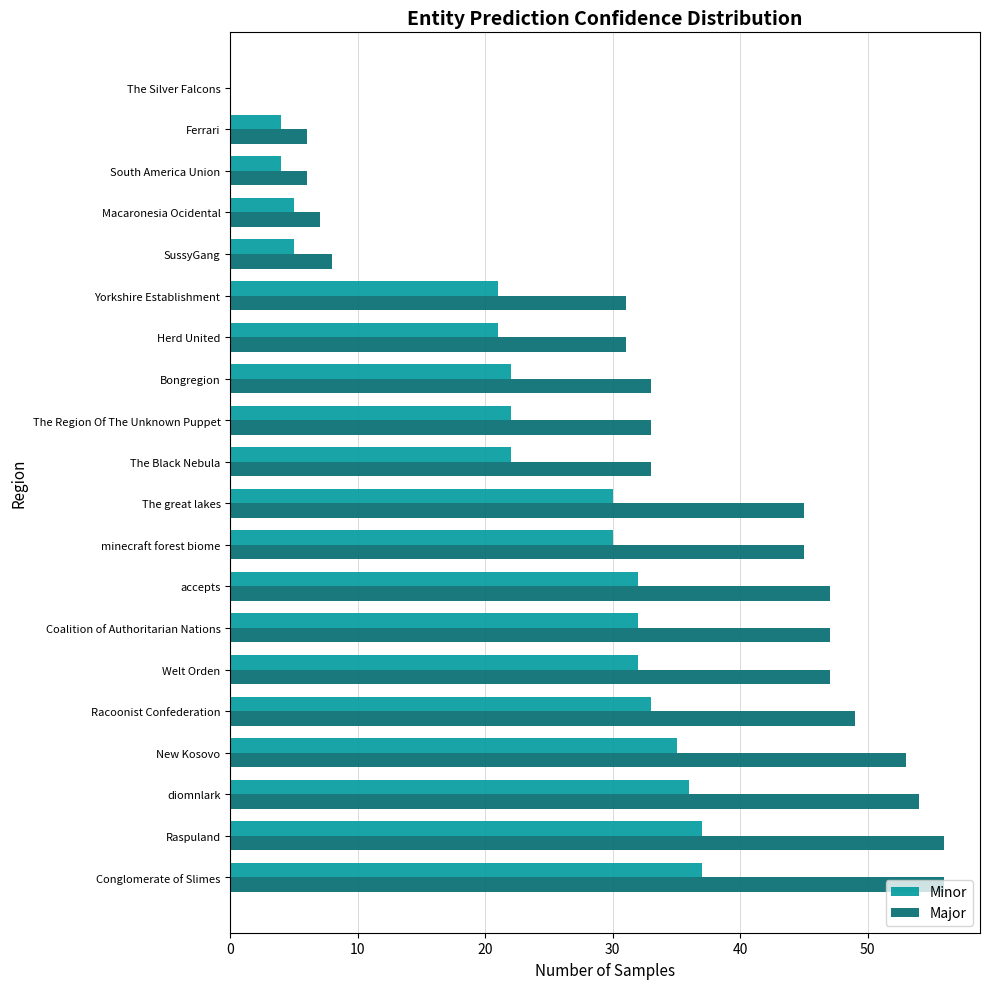

The Major series shows 6 at Ferrari. True or false?

True